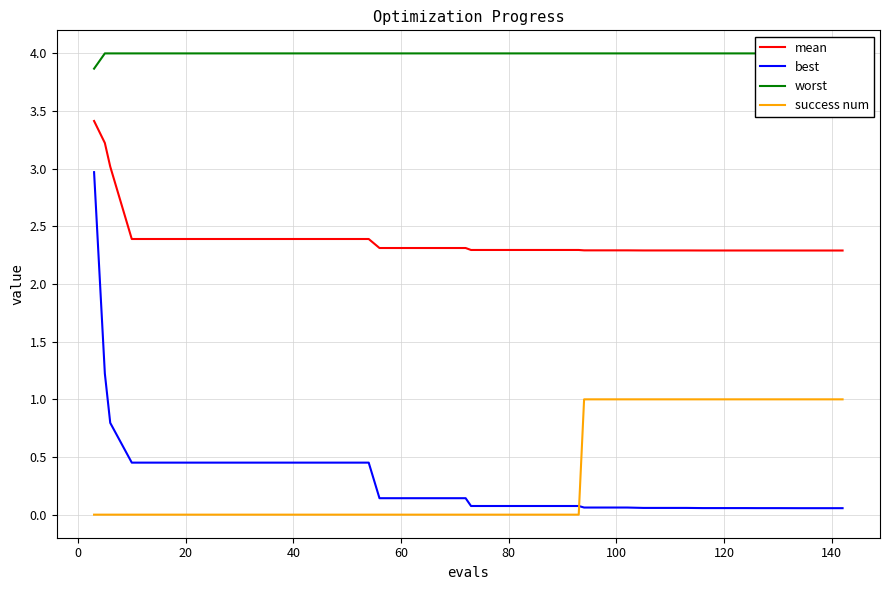

What is the highest value of the mean series?

3.4